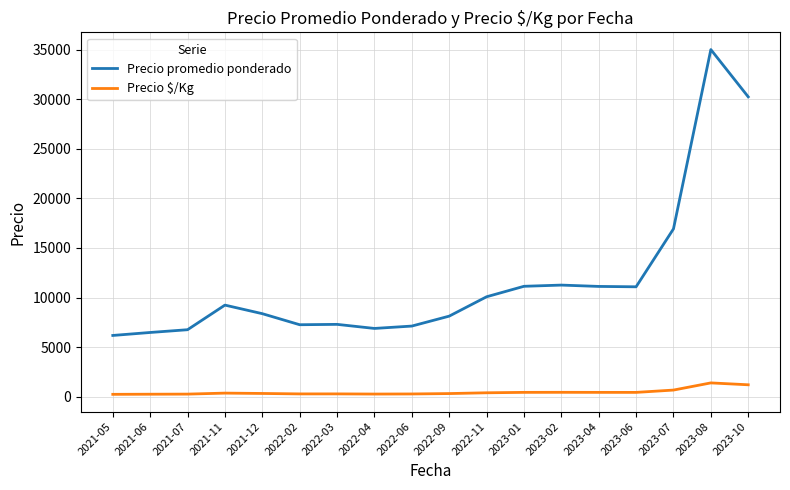

How many distinct data groups are displayed?

2